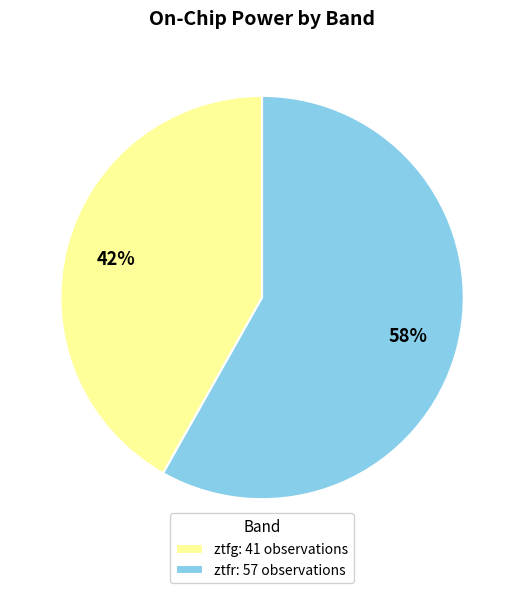

To the nearest percent, what percentage of the pie is ztfr?

58%